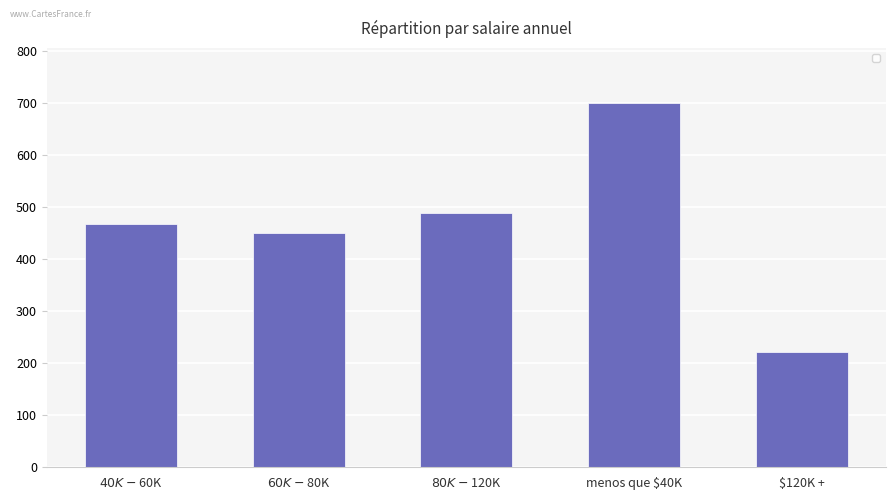

The chart shows a value of 282 at menos que $40K. True or false?

False